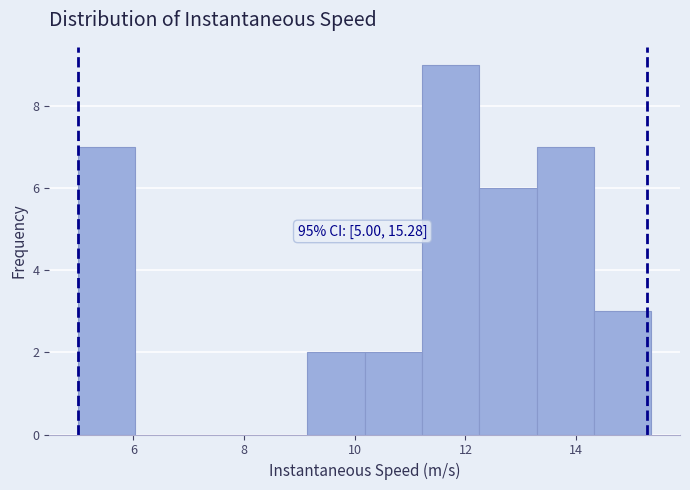

Over which range of the x-axis is the bar tallest?

11.2 to 12.2